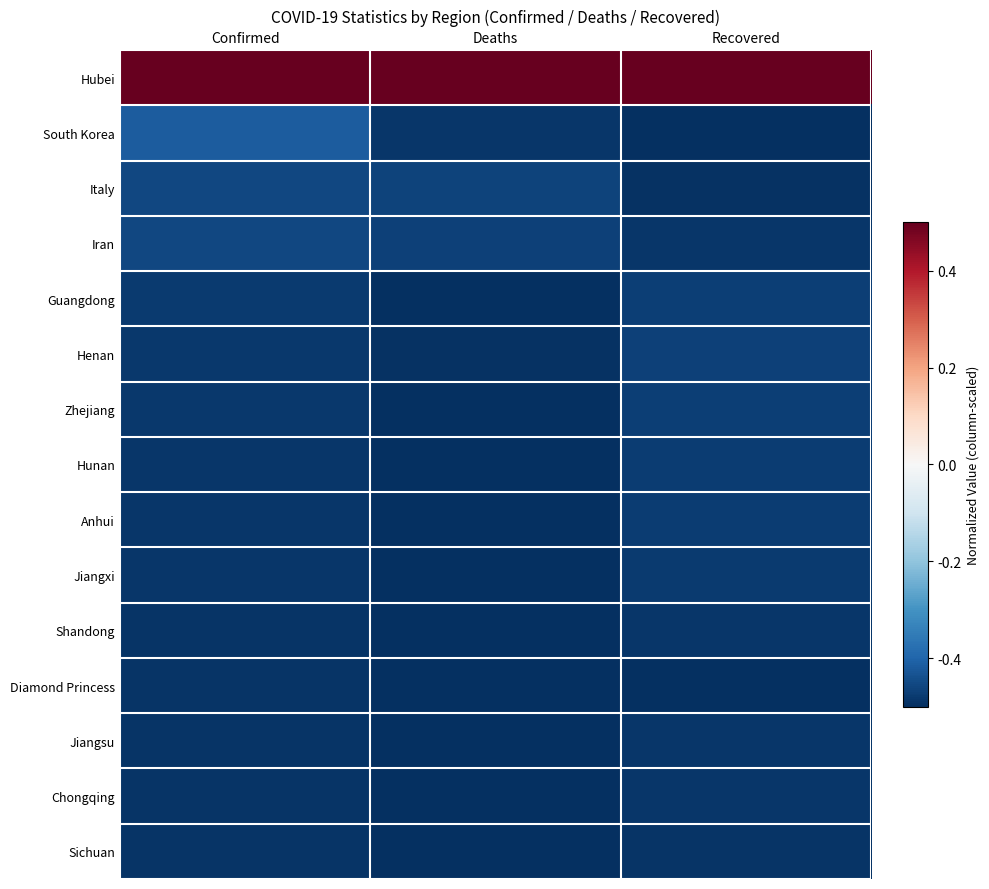

Reading left to right, extract all data points from this chart.

Hubei: Confirmed=0.5	Deaths=0.5	Recovered=0.5
South Korea: Confirmed=-0.4	Deaths=-0.5	Recovered=-0.5
Italy: Confirmed=-0.5	Deaths=-0.5	Recovered=-0.5
Iran: Confirmed=-0.5	Deaths=-0.5	Recovered=-0.5
Guangdong: Confirmed=-0.5	Deaths=-0.5	Recovered=-0.5
Henan: Confirmed=-0.5	Deaths=-0.5	Recovered=-0.5
Zhejiang: Confirmed=-0.5	Deaths=-0.5	Recovered=-0.5
Hunan: Confirmed=-0.5	Deaths=-0.5	Recovered=-0.5
Anhui: Confirmed=-0.5	Deaths=-0.5	Recovered=-0.5
Jiangxi: Confirmed=-0.5	Deaths=-0.5	Recovered=-0.5
Shandong: Confirmed=-0.5	Deaths=-0.5	Recovered=-0.5
Diamond Princess: Confirmed=-0.5	Deaths=-0.5	Recovered=-0.5
Jiangsu: Confirmed=-0.5	Deaths=-0.5	Recovered=-0.5
Chongqing: Confirmed=-0.5	Deaths=-0.5	Recovered=-0.5
Sichuan: Confirmed=-0.5	Deaths=-0.5	Recovered=-0.5